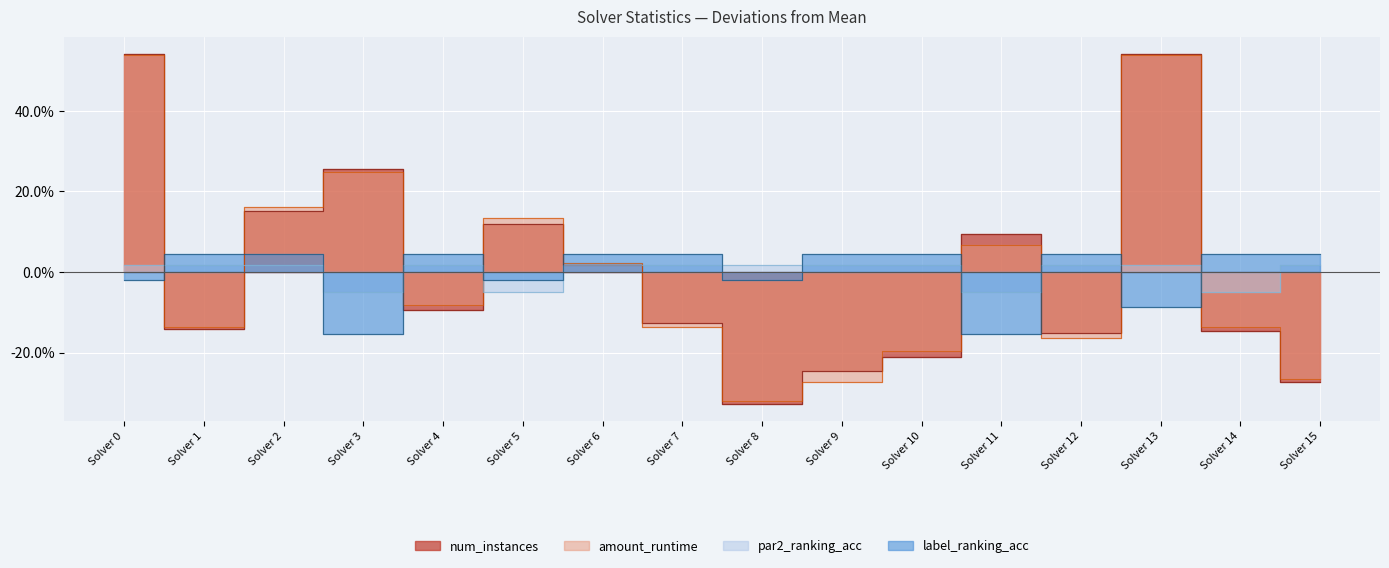

How many categories are shown in the chart?

16